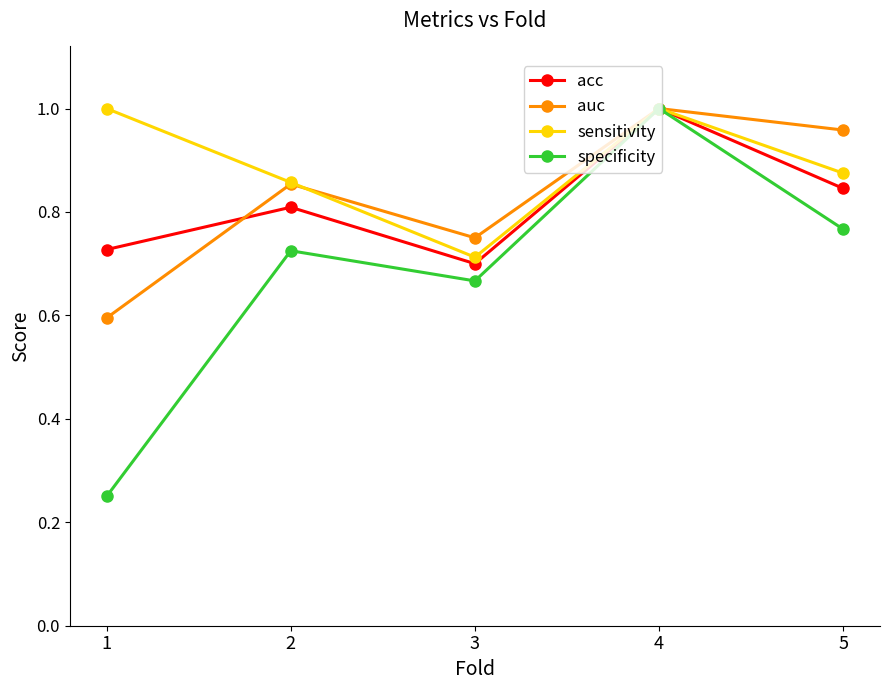

What are all the series names shown in the legend?

acc, auc, sensitivity, specificity